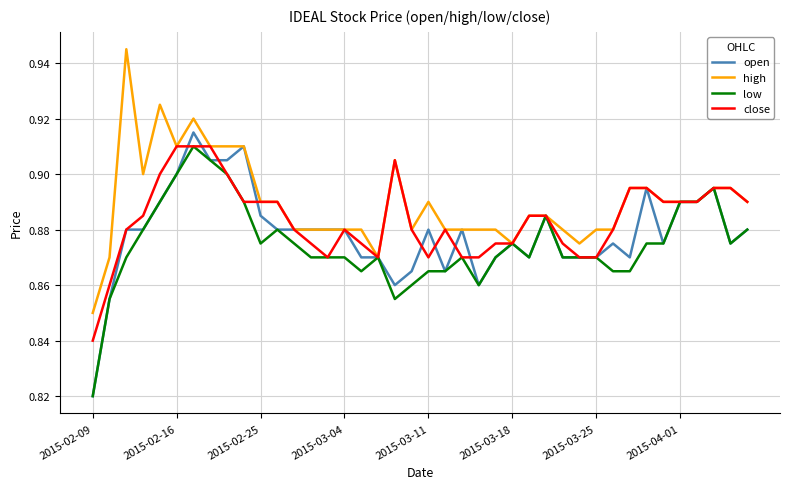

Which series has the largest total across all categories?

high